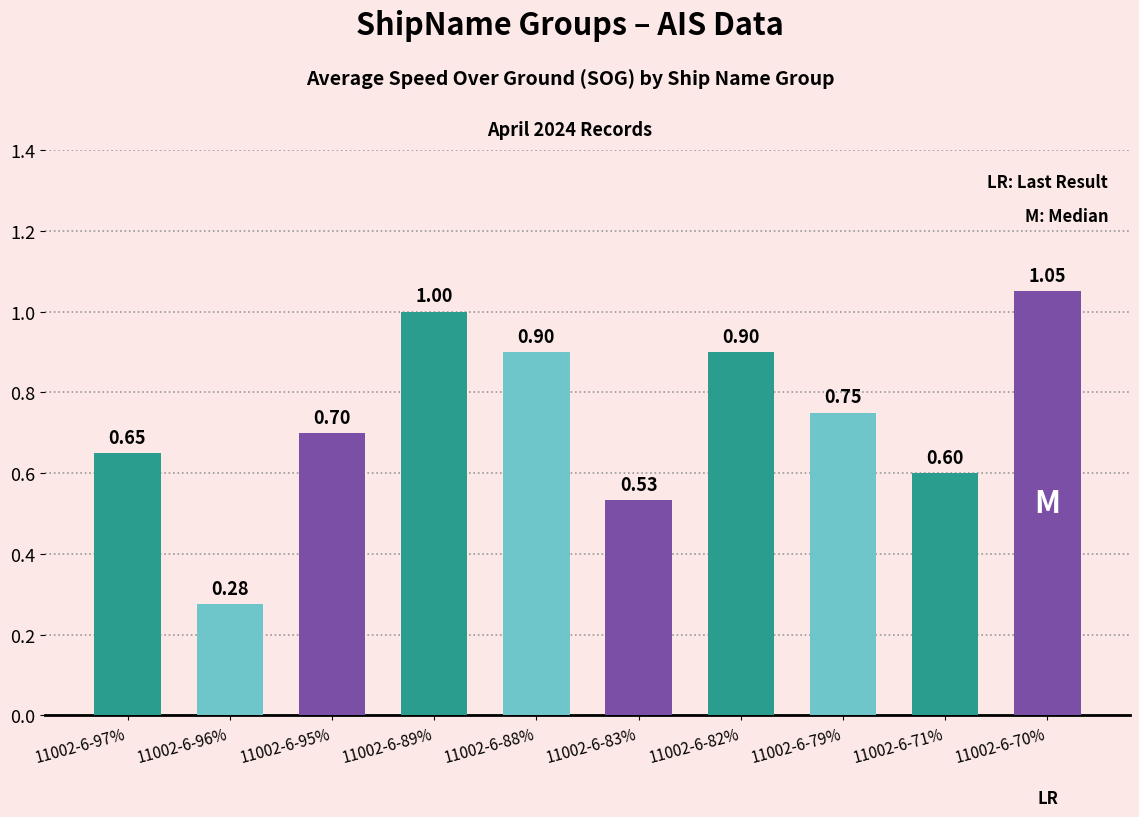

What is the difference between the second highest and minimum values?

0.7